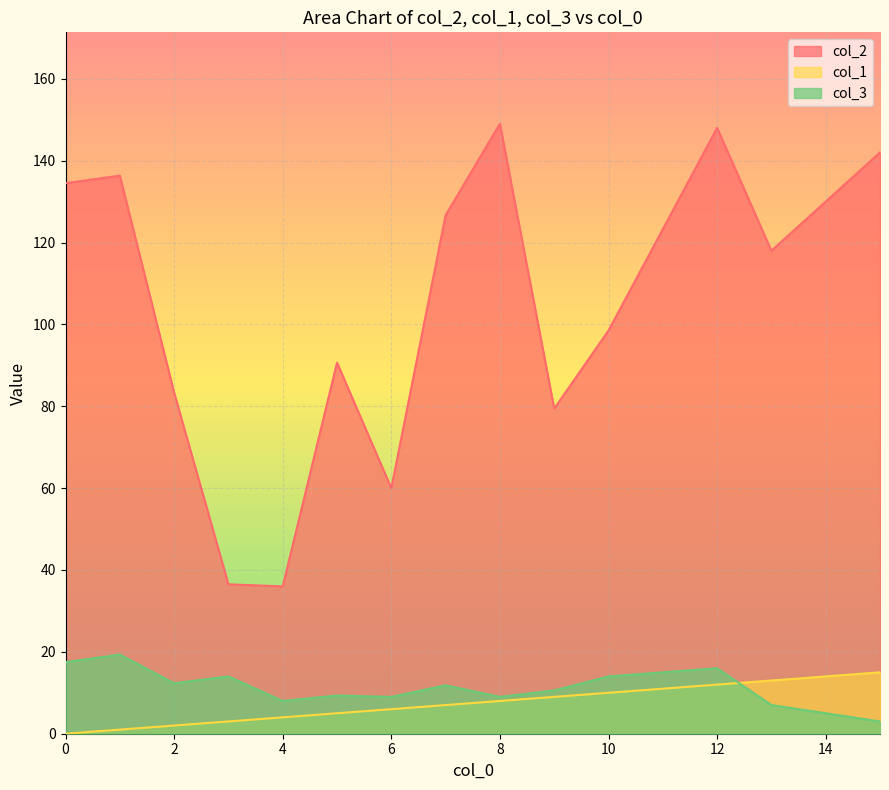

Which series changed the most between 2 and 9?

col_2